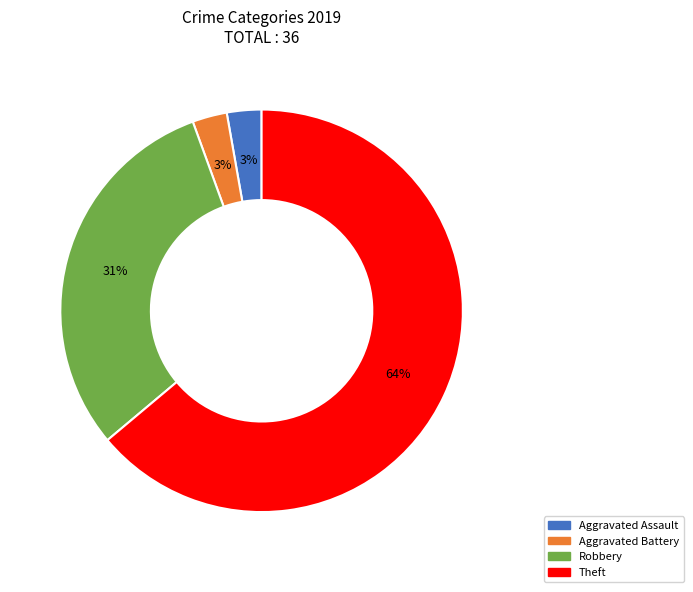

Which slice is the largest?

Theft